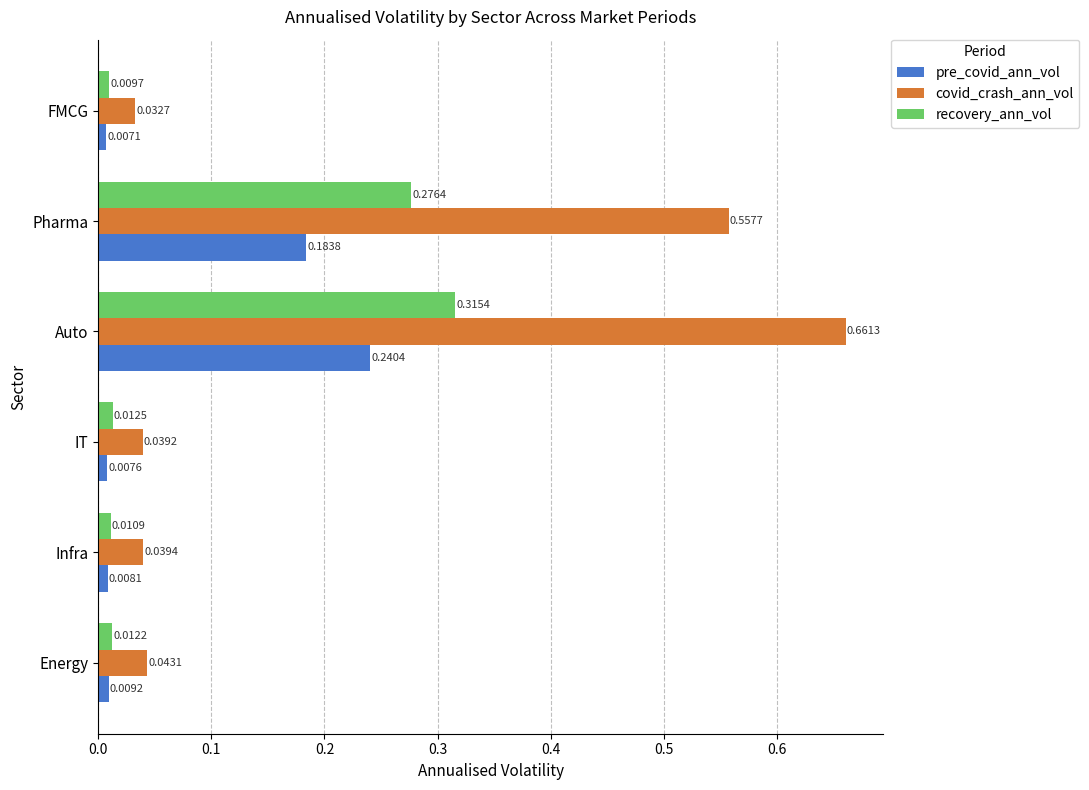

Rank the series by their average value, from highest to lowest.

covid_crash_ann_vol, recovery_ann_vol, pre_covid_ann_vol